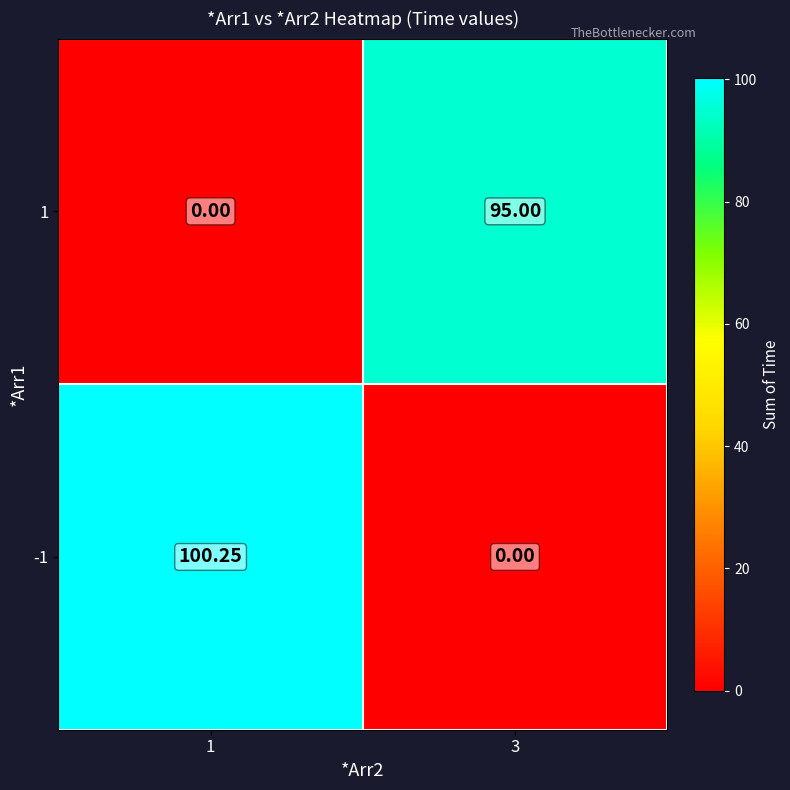

What is the difference between the highest and lowest values at 3?

95.0